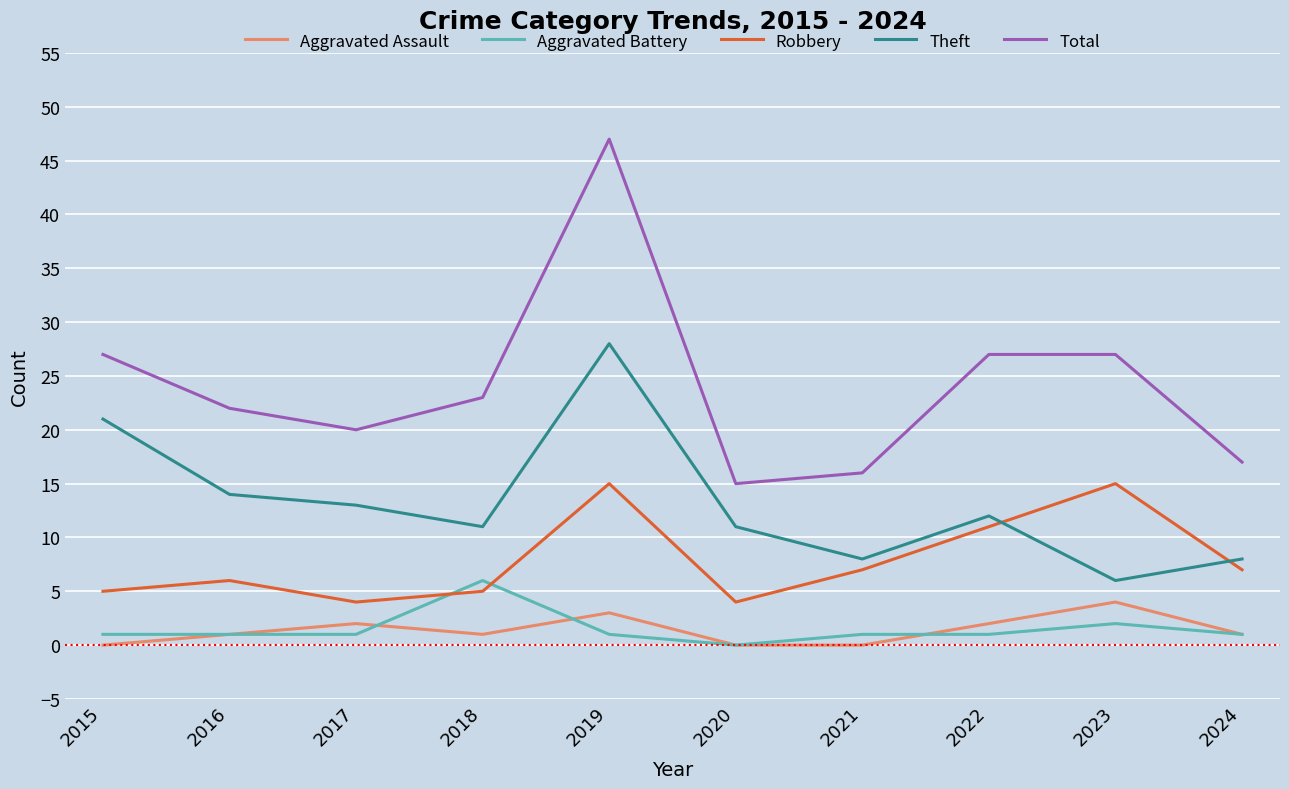

Which series ends up on top after the final intersection of Robbery and Theft?

Theft